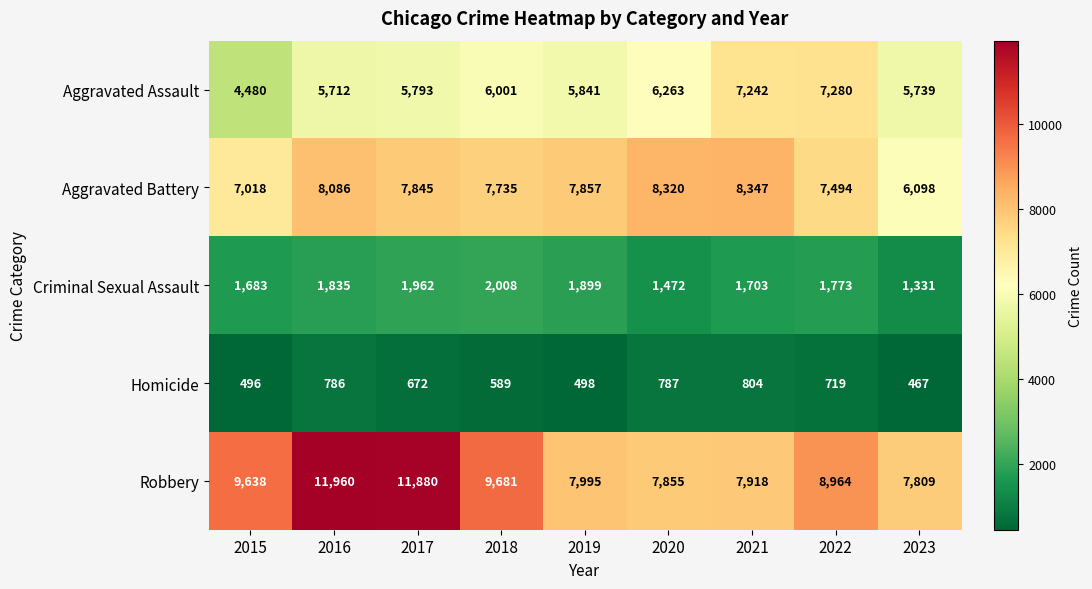

What is the difference between the highest and lowest values at 2023?

7342